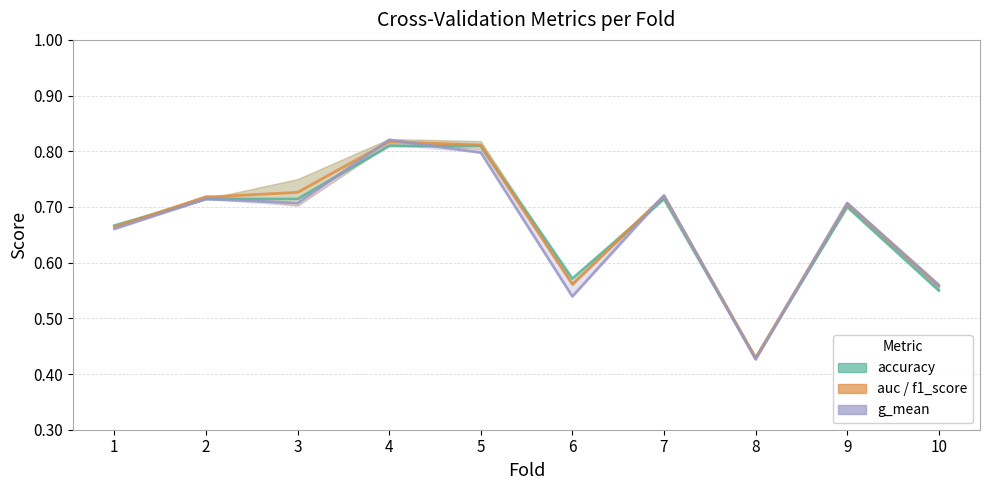

Is this an area chart (filled region under the line)?

No